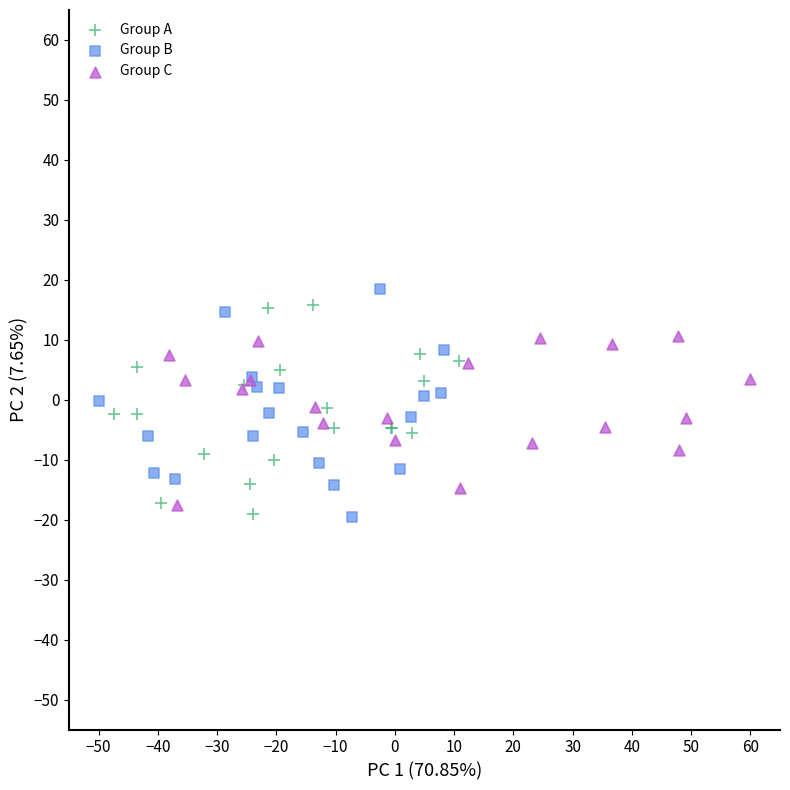

What are all the series names shown in the legend?

Group A, Group B, Group C